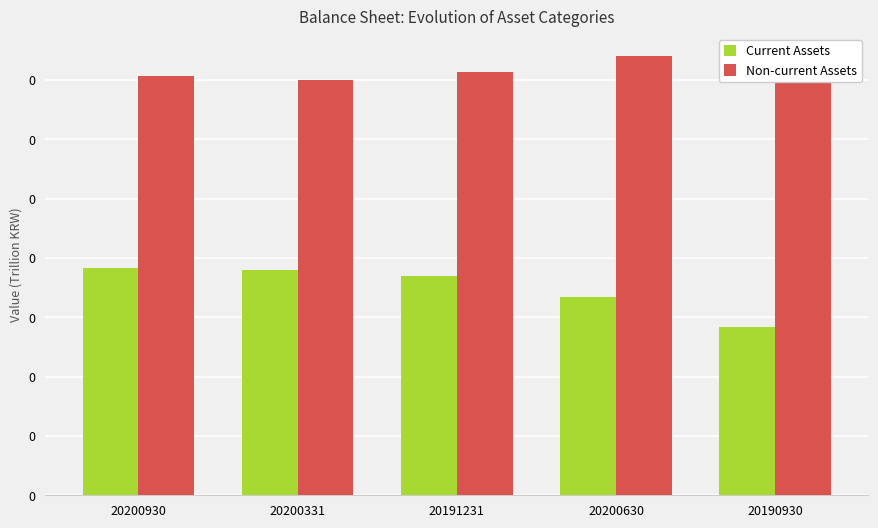

What position from the left is 20200630?

4